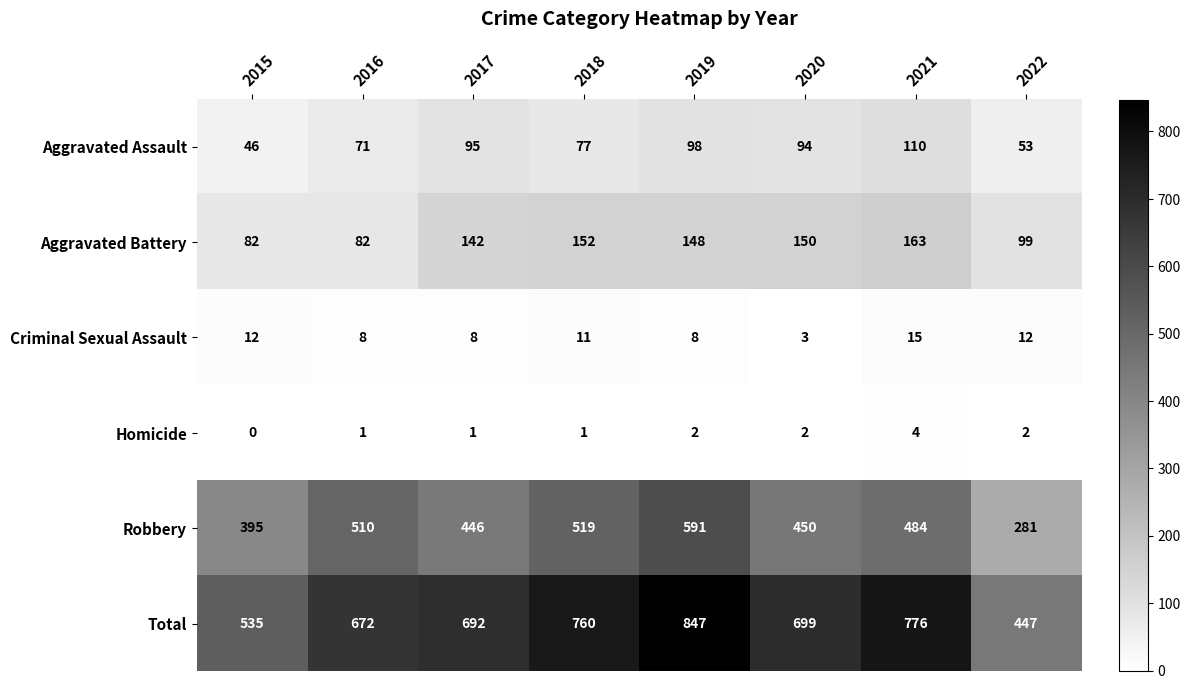

Rank the series at 2021 from lowest to highest value.

Homicide, Criminal Sexual Assault, Aggravated Assault, Aggravated Battery, Robbery, Total